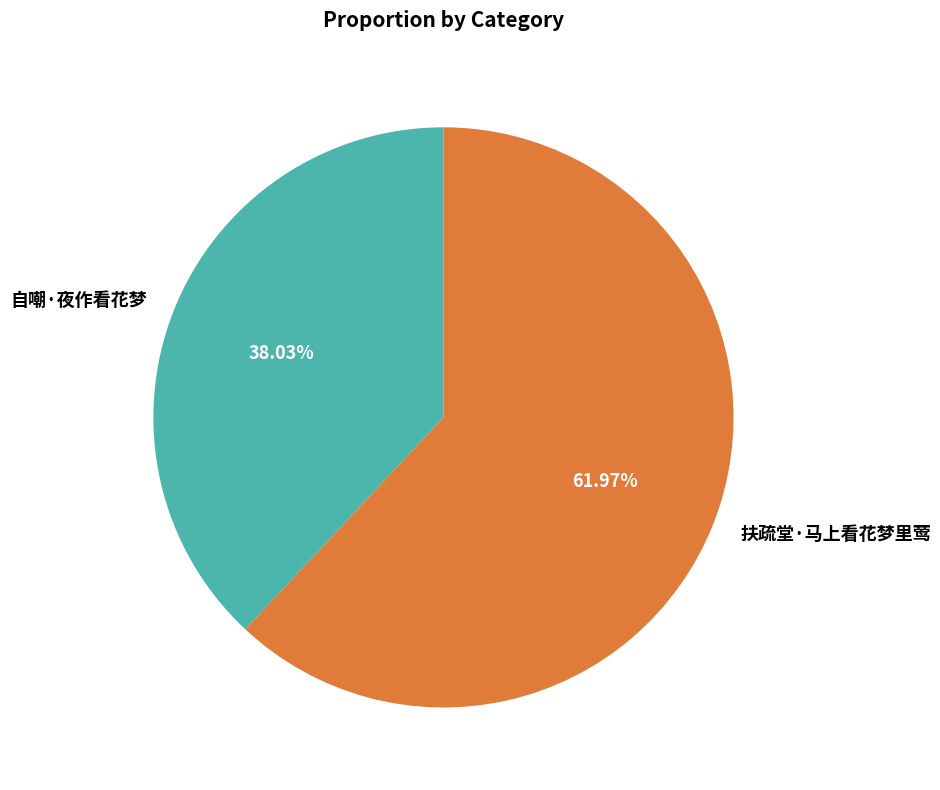

To the nearest percent, what is the average slice percentage?

50%